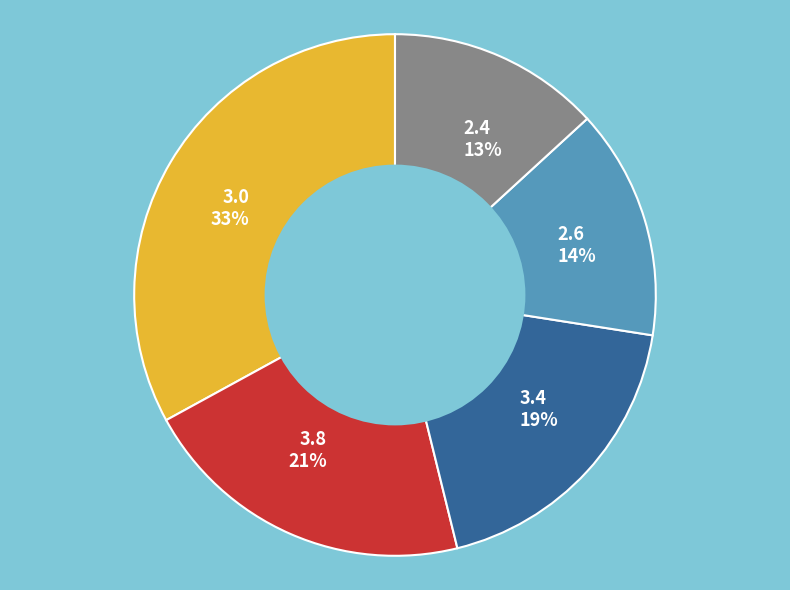

Is there any slice that represents more than half of the pie?

No